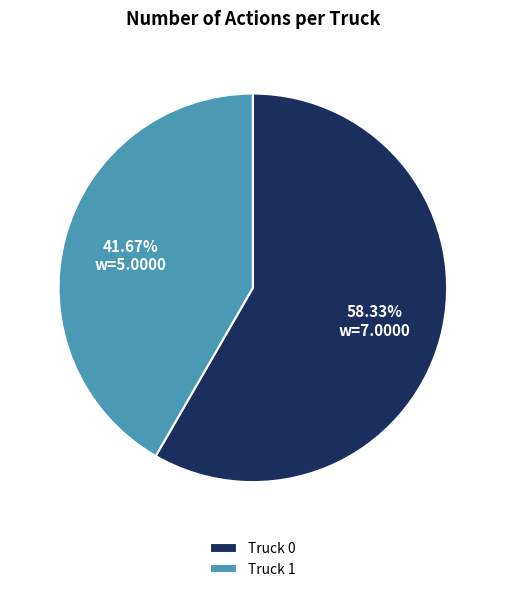

To the nearest percent, what is the difference between the largest and smallest slice percentages?

17%